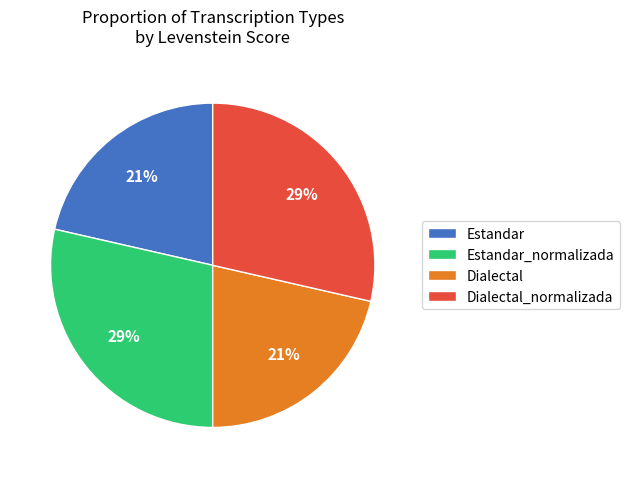

Does any single category account for the majority?

No